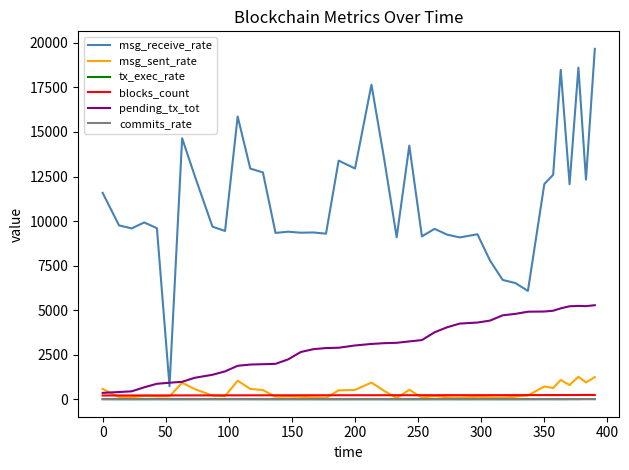

How many lines are shown in the chart?

6